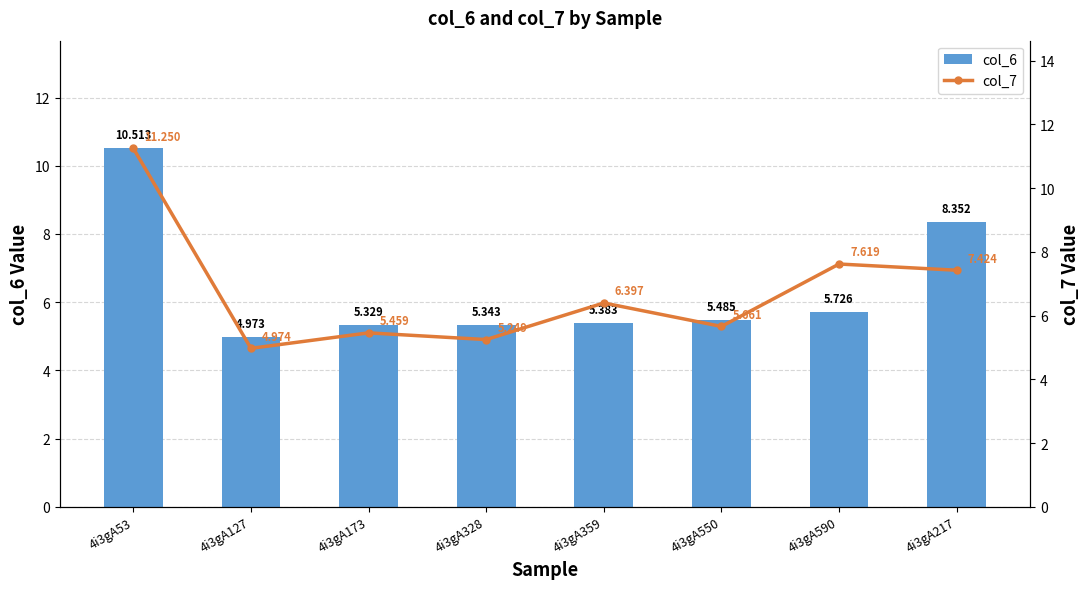

How many data points in col_6 are less than 5?

1